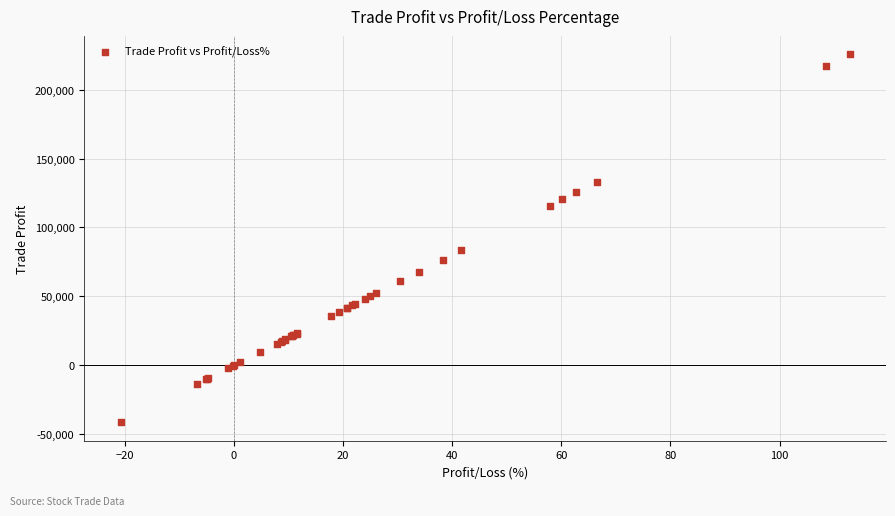

What Y value in the scatter plot is closest to 92104?

83365.3